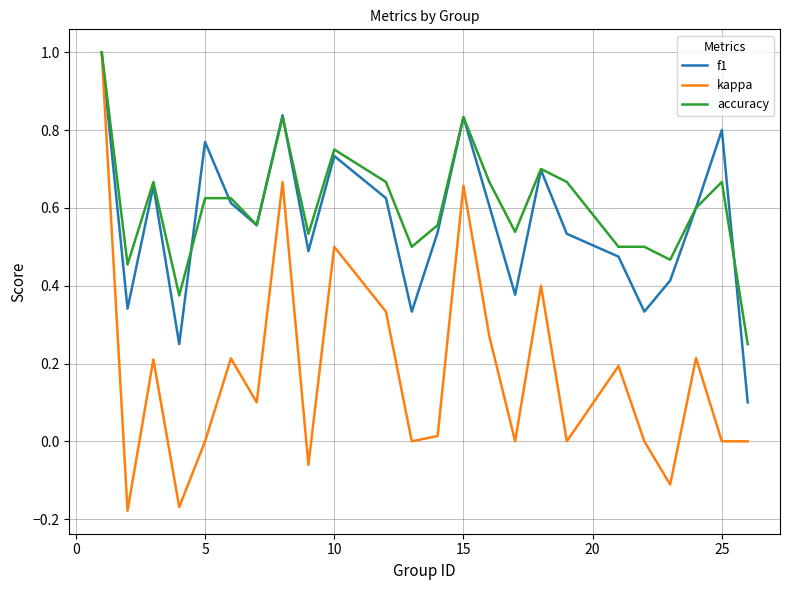

True or false: kappa has more than 0 interior local peaks.

True